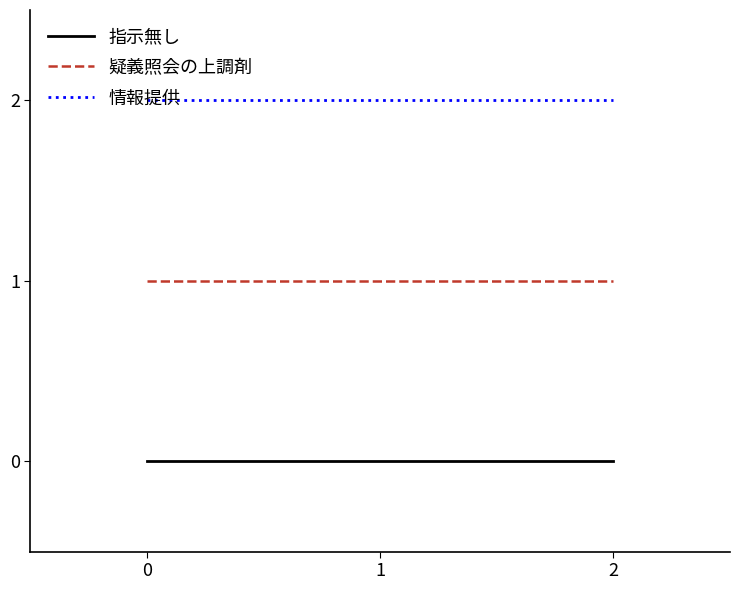

The value of 疑義照会の上調剤 at 1 is 1. True or false?

True